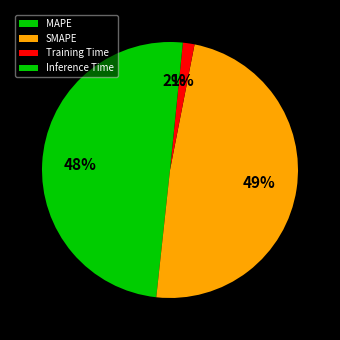

Which slice is the smallest?

Training Time